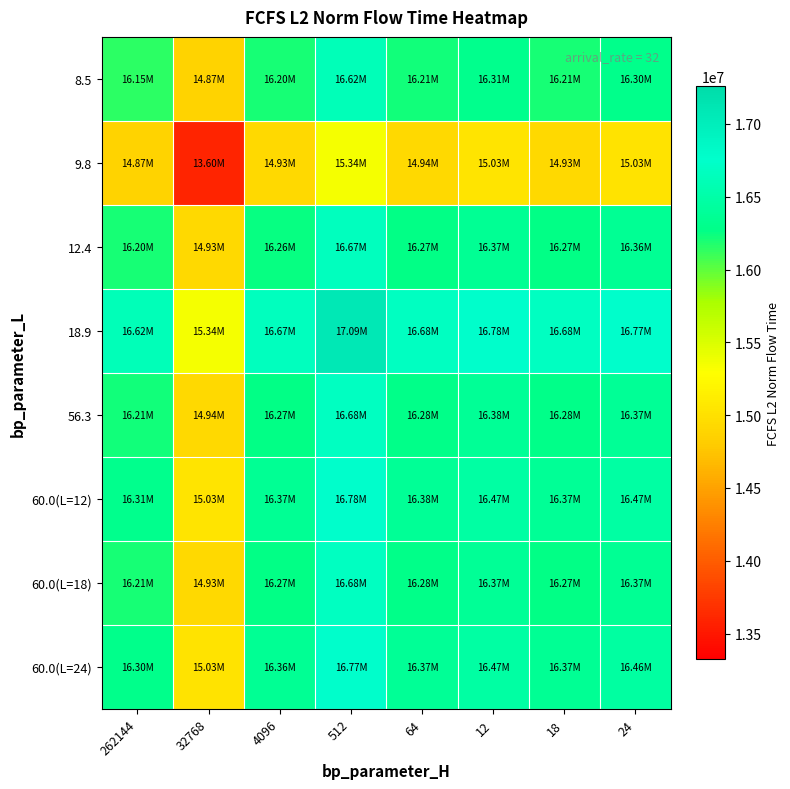

Count the number of data series in this chart.

8